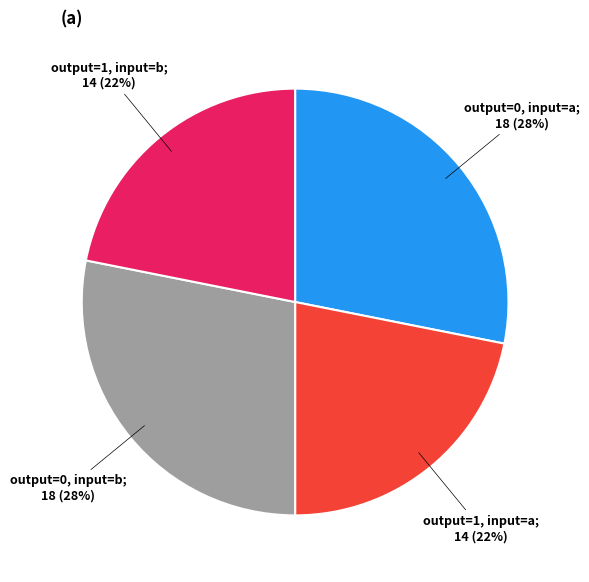

Is there a majority slice in this chart?

No